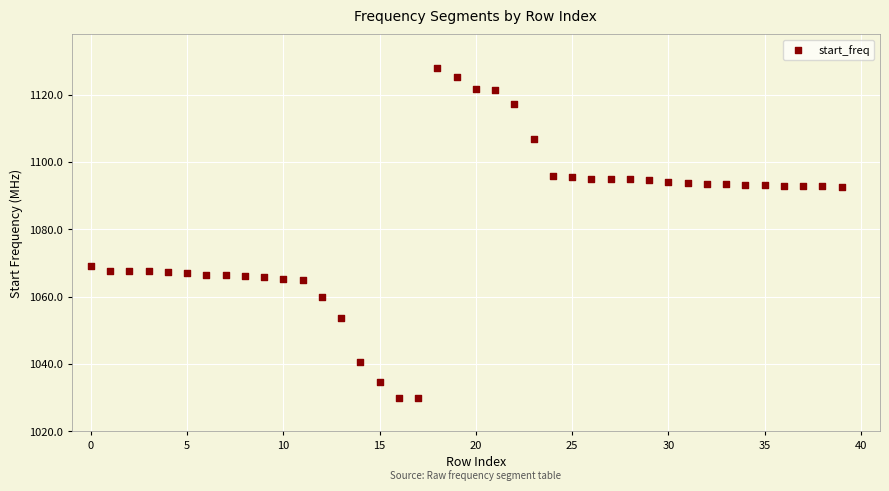

What Y value in the scatter plot is closest to 1078?

1069.1